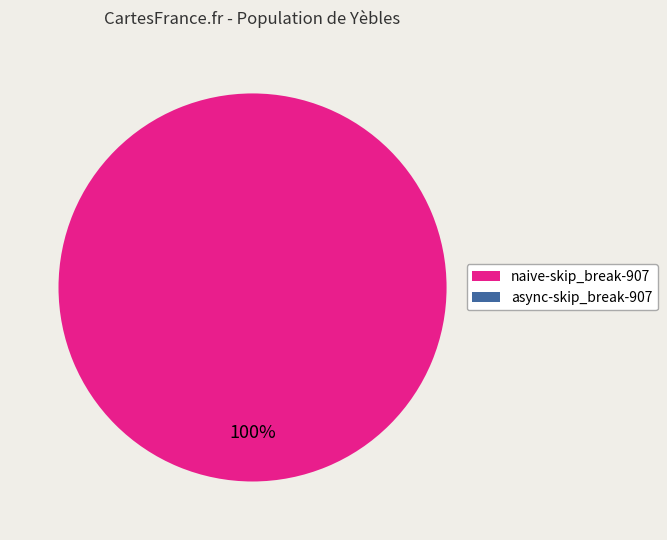

Does any single category account for the majority?

Yes